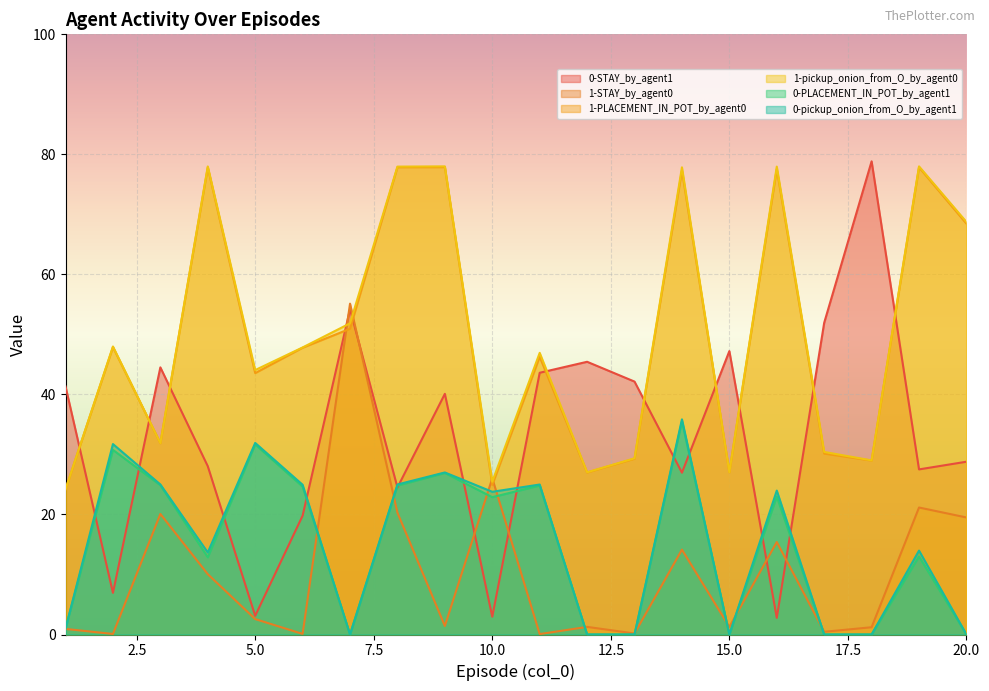

The 1-STAY_by_agent0 series shows 0.1 at 11. True or false?

True